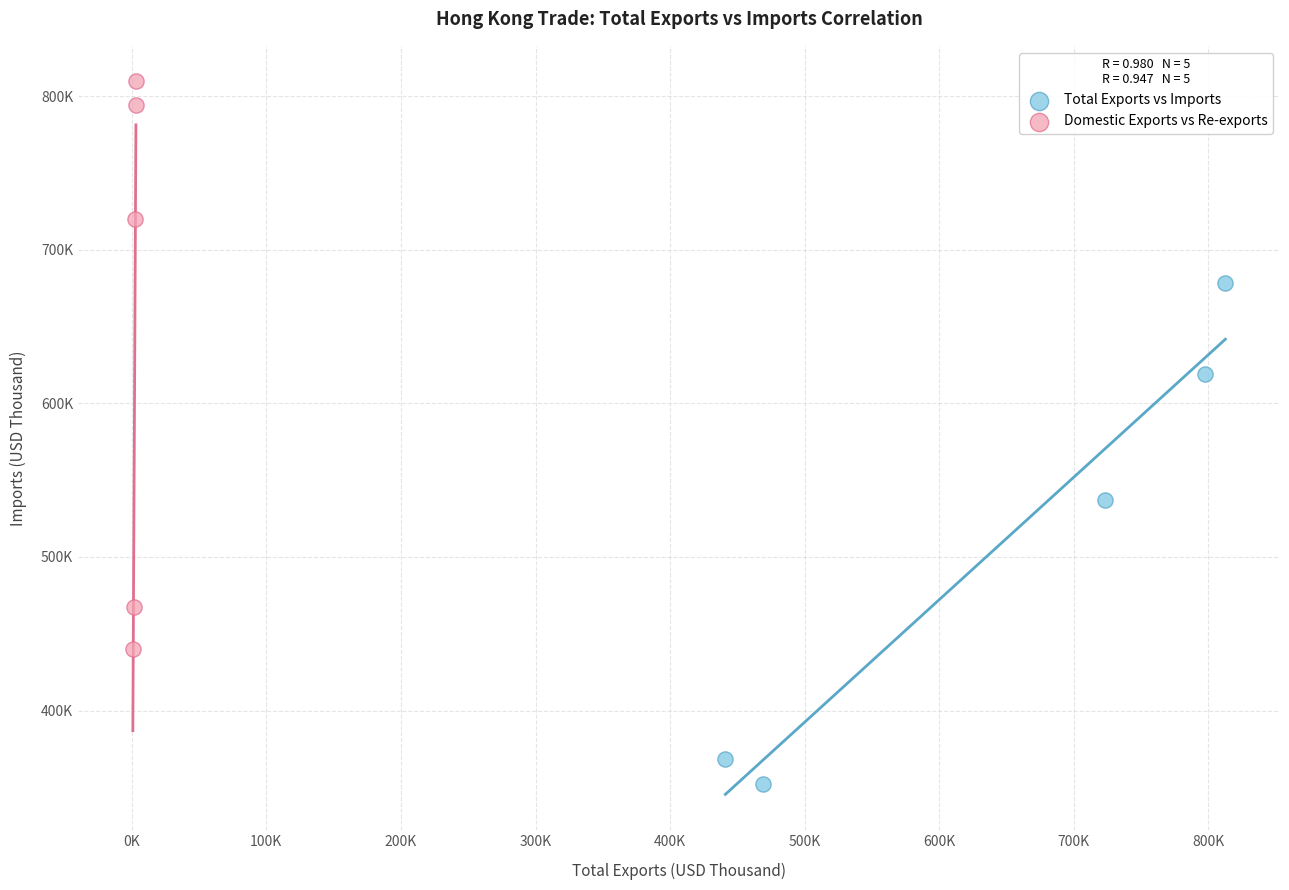

What are all the series names shown in the legend?

Total Exports vs Imports, Domestic Exports vs Re-exports